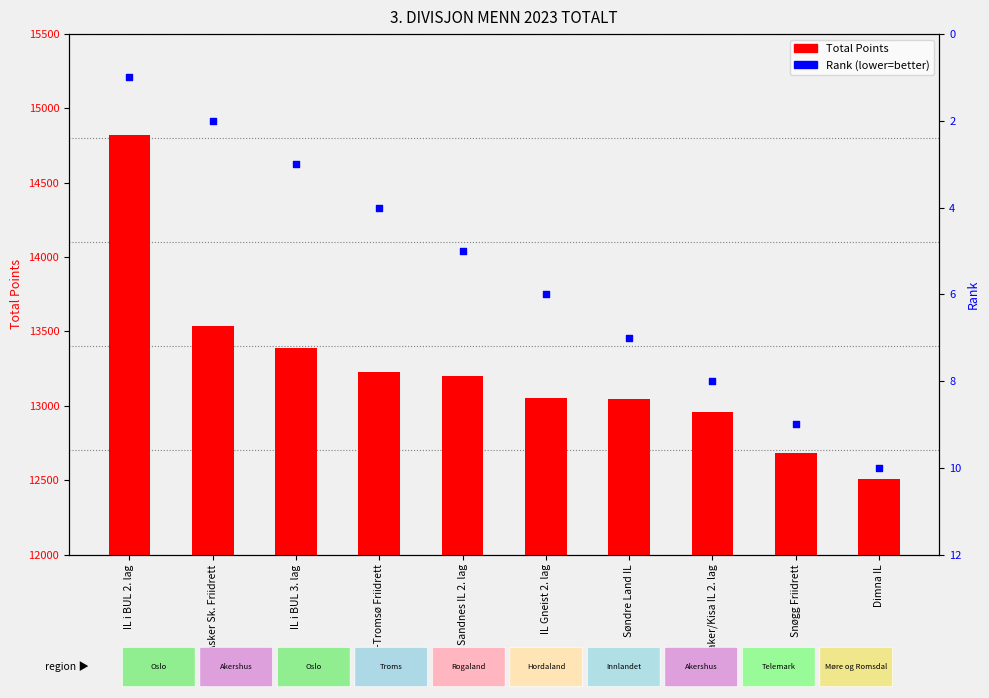

Which series has the largest total across all categories?

Total Points